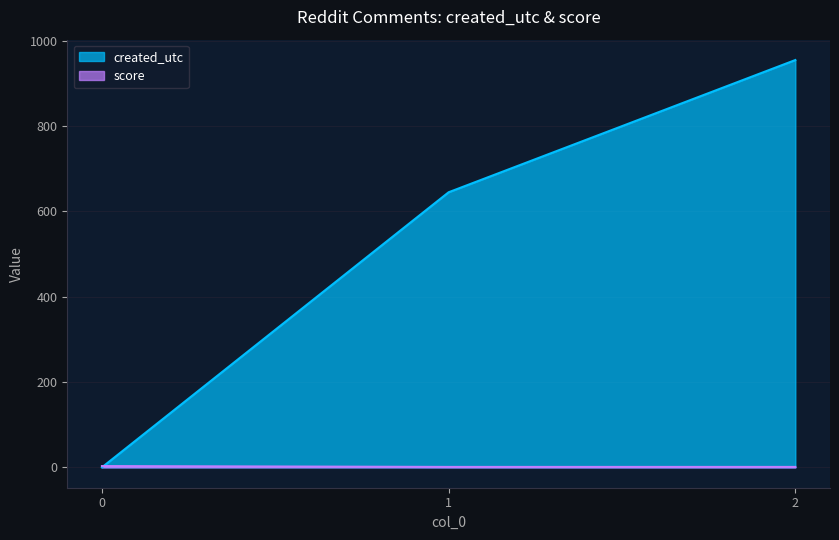

Reading left to right, extract all data points from this chart.

created_utc: 0=0	1=645	2=955
score: 0=3	1=1	2=1